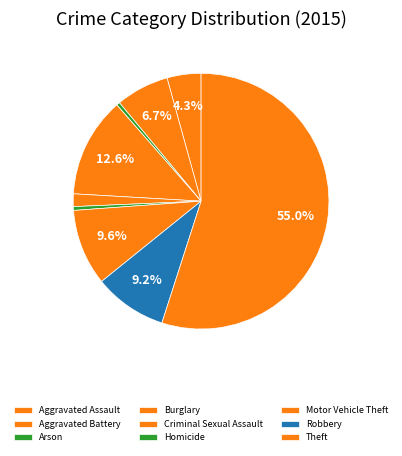

How many segments does this pie chart have?

9